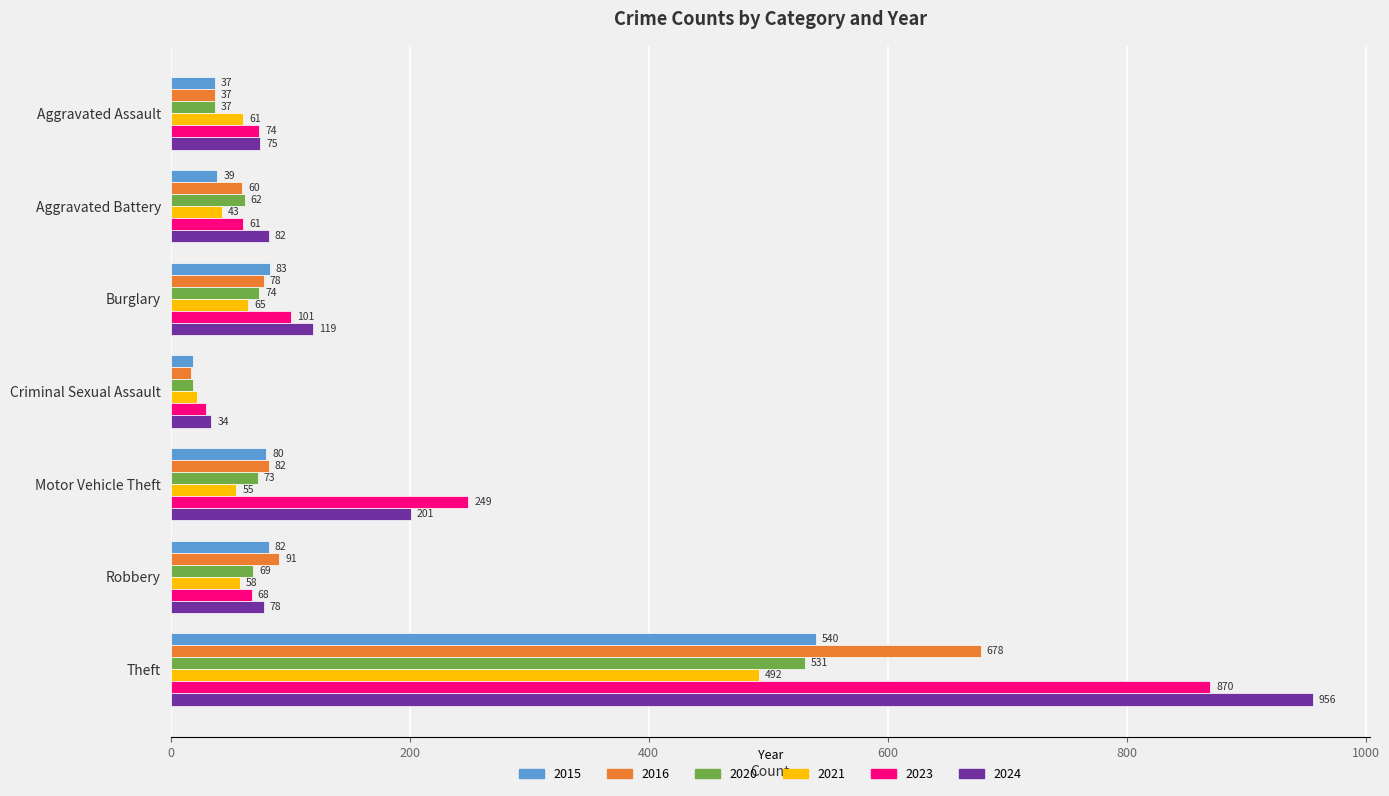

What is the sum of all 2021 values?

796